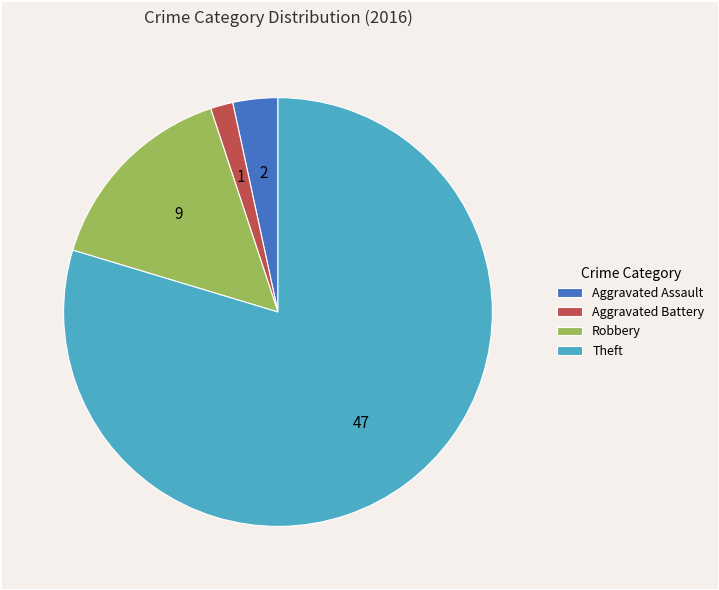

Does Aggravated Battery represent more than half of the total?

No